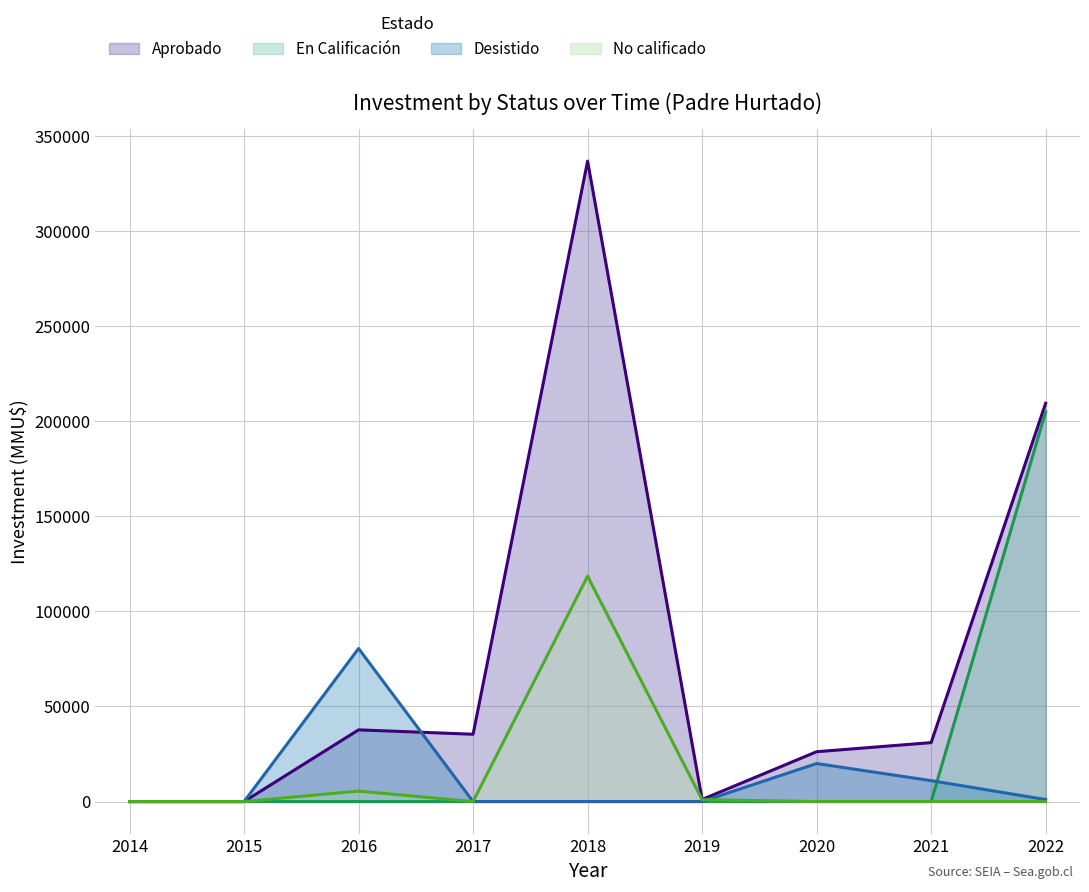

Is it true that En Calificación equals 0 at 2016?

True